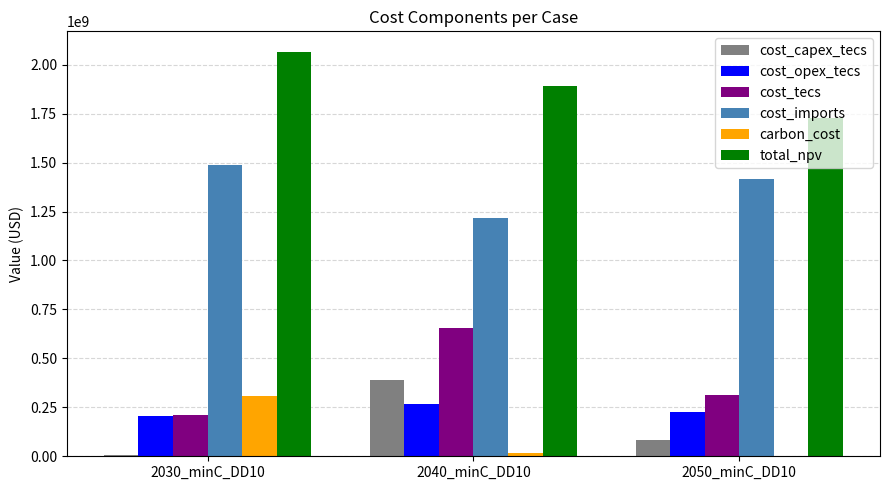

How many data points in total_npv are above 1890269400?

2